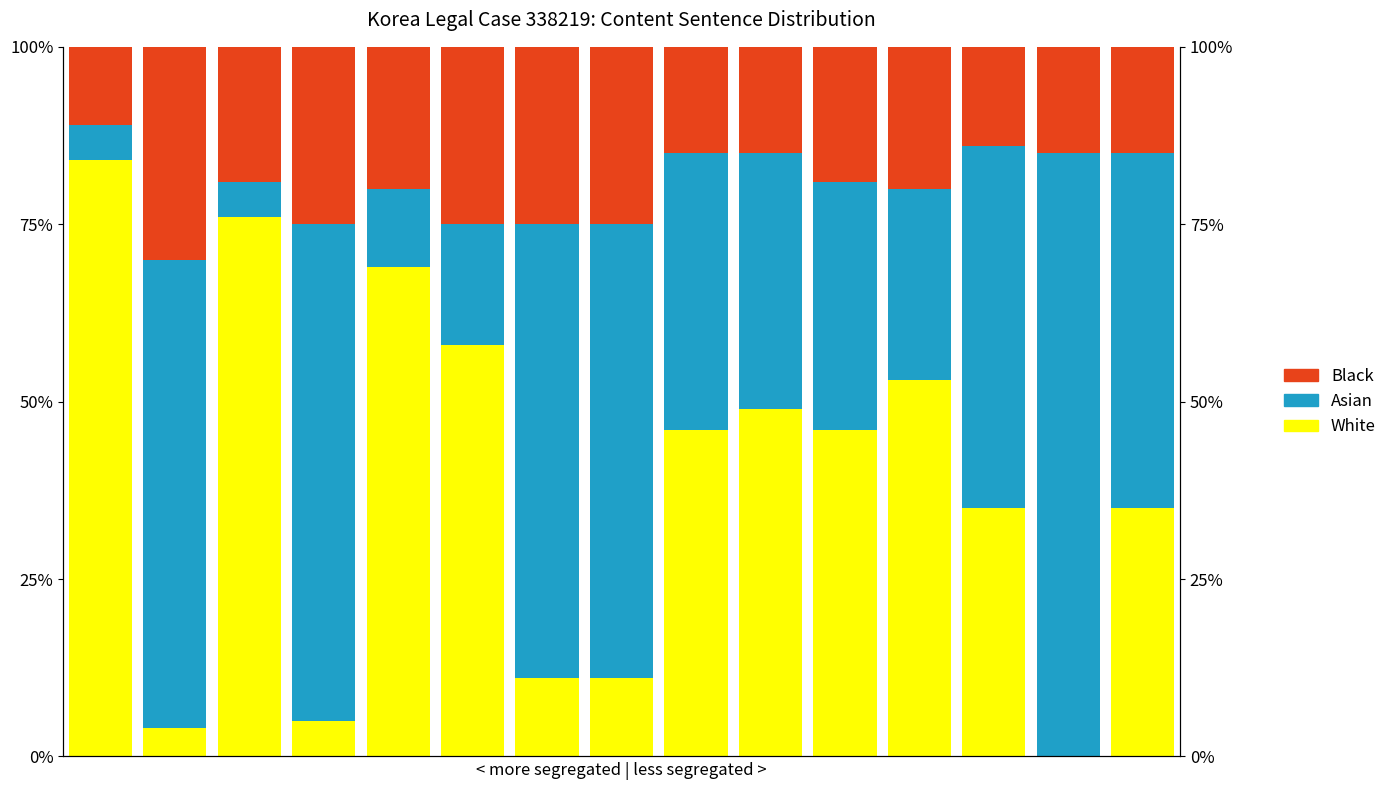

What is the sum of the White values at 14 and 11?

88.0